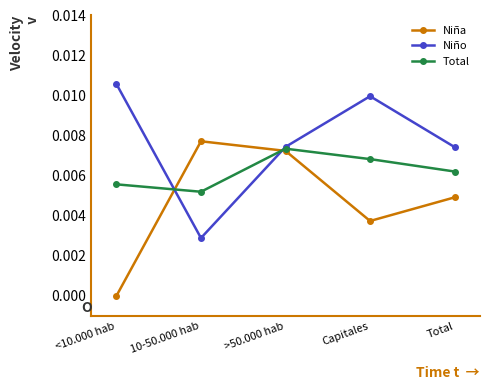

True or false: Niña has a value of 0.0 at <10.000 hab.

True